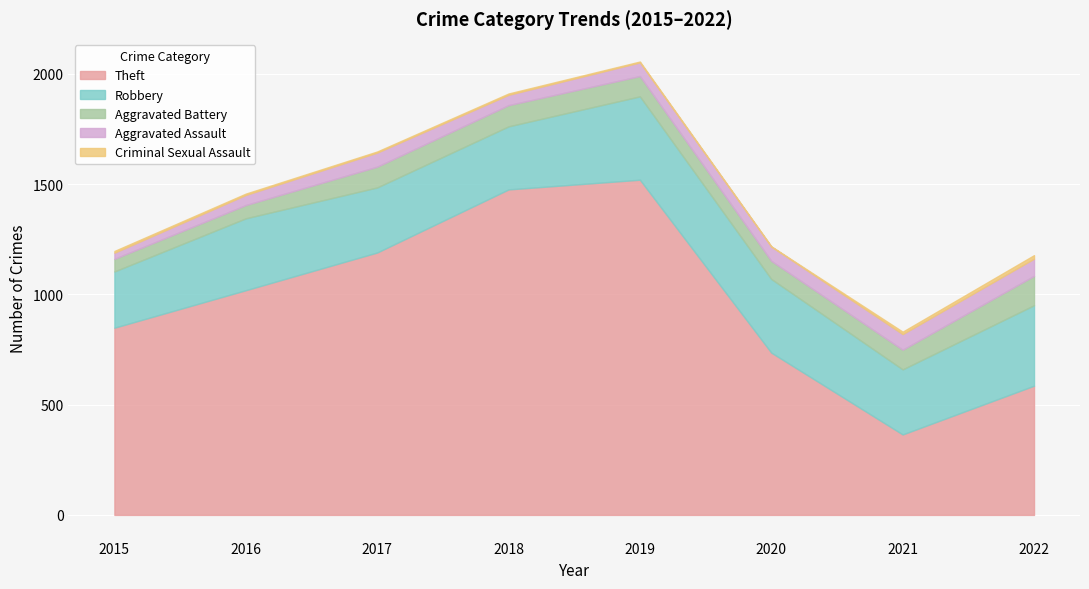

The Robbery series shows 493 at 2021. True or false?

False